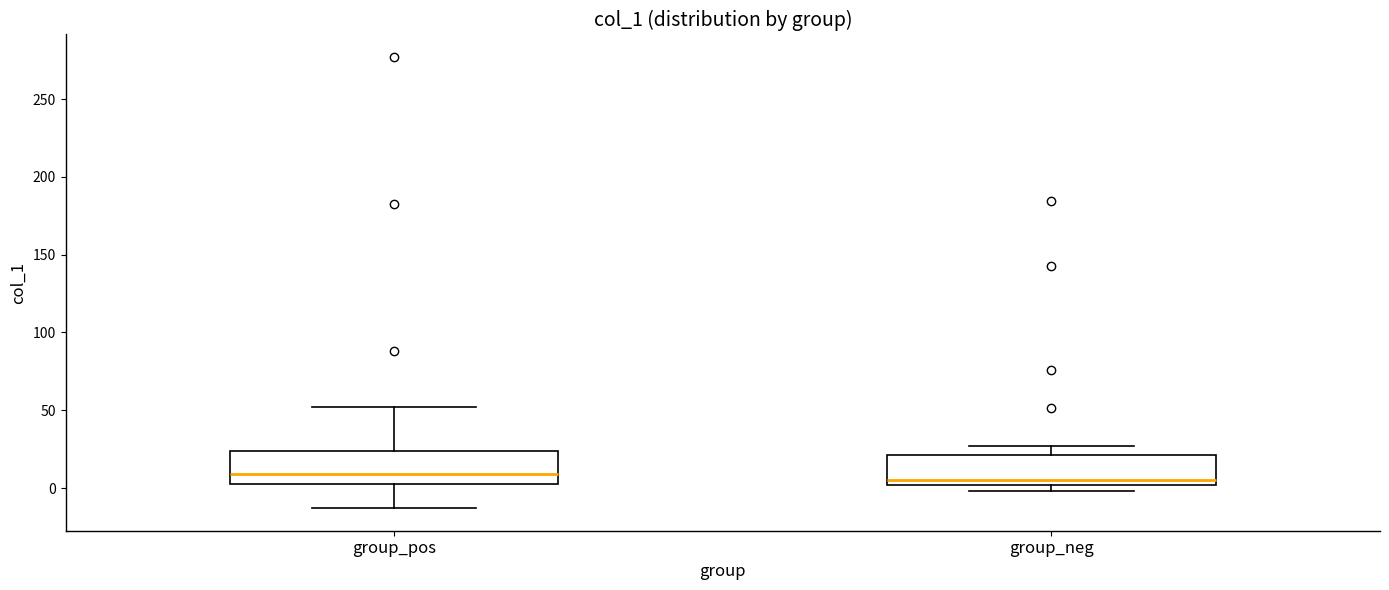

Reading left to right, transcribe this box plot: for each box, give where its median line is, the range the box spans, and where its two whiskers end, as read against the y-axis. The values are not printed on the chart, so give them approximately, as read against the axis.

group_pos: median 10, box 5 to 25, whiskers -15 to 50
group_neg: median 5, box 0 to 20, whiskers 0 (just below the box's lower edge) to 25